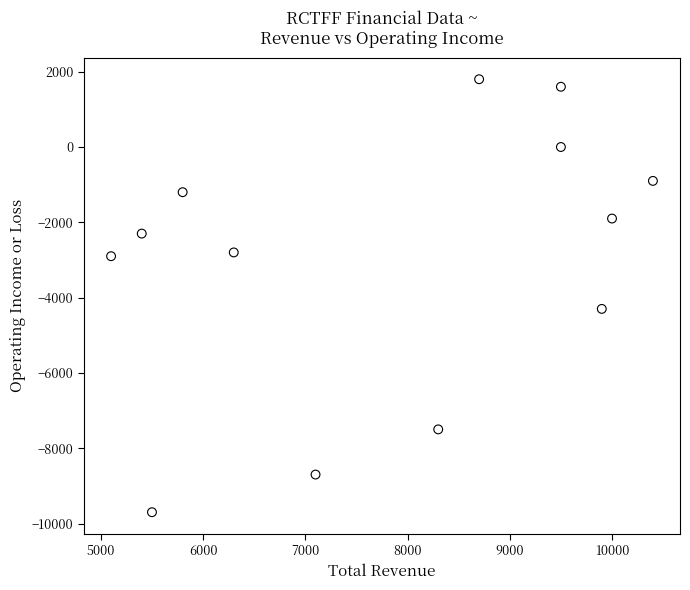

What Y value in the scatter plot is closest to -3950?

-4300